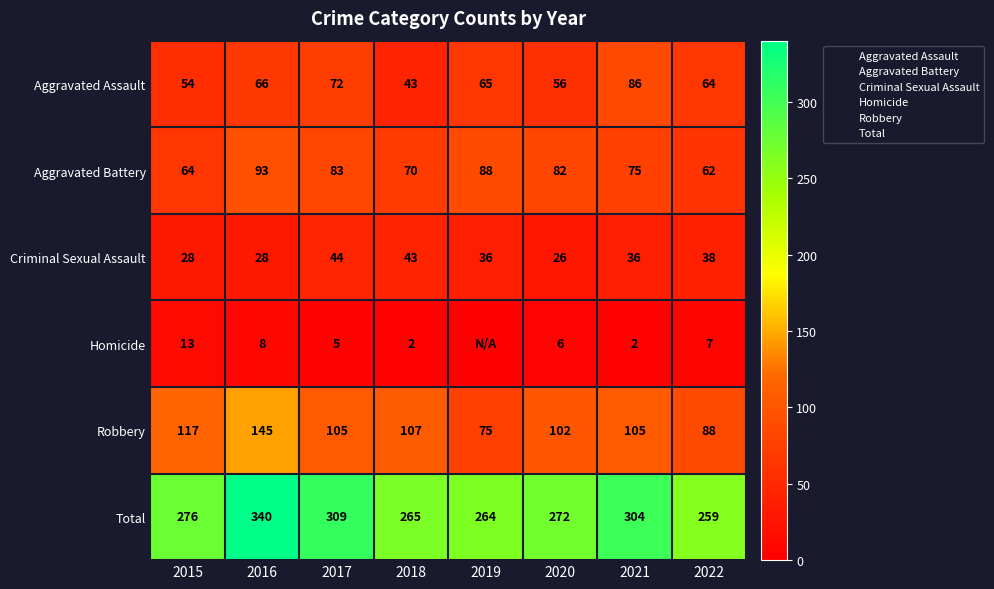

Is the value of Aggravated Assault at 2017 greater than the value of Criminal Sexual Assault at 2021?

No